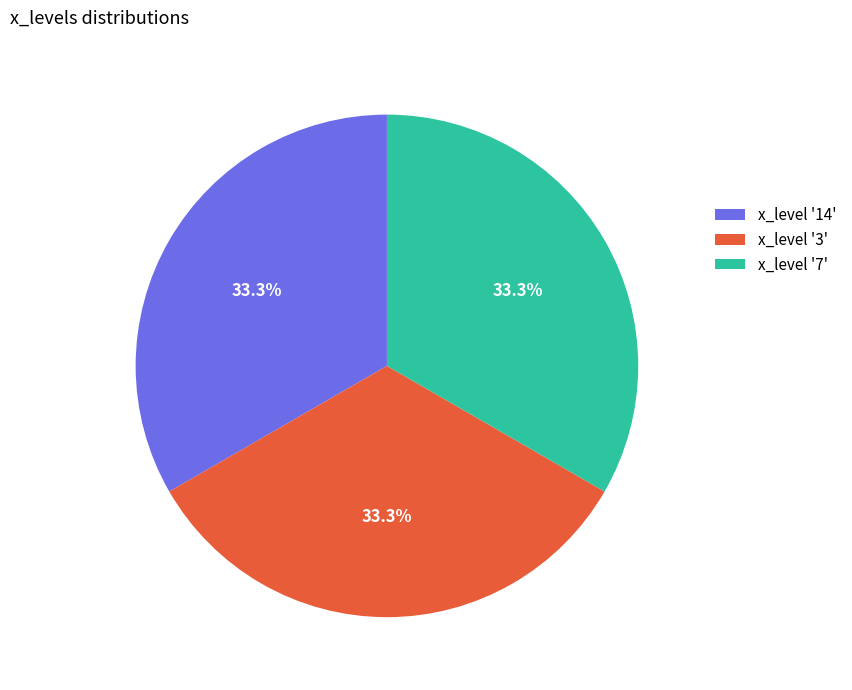

Count the number of slices in the pie.

3